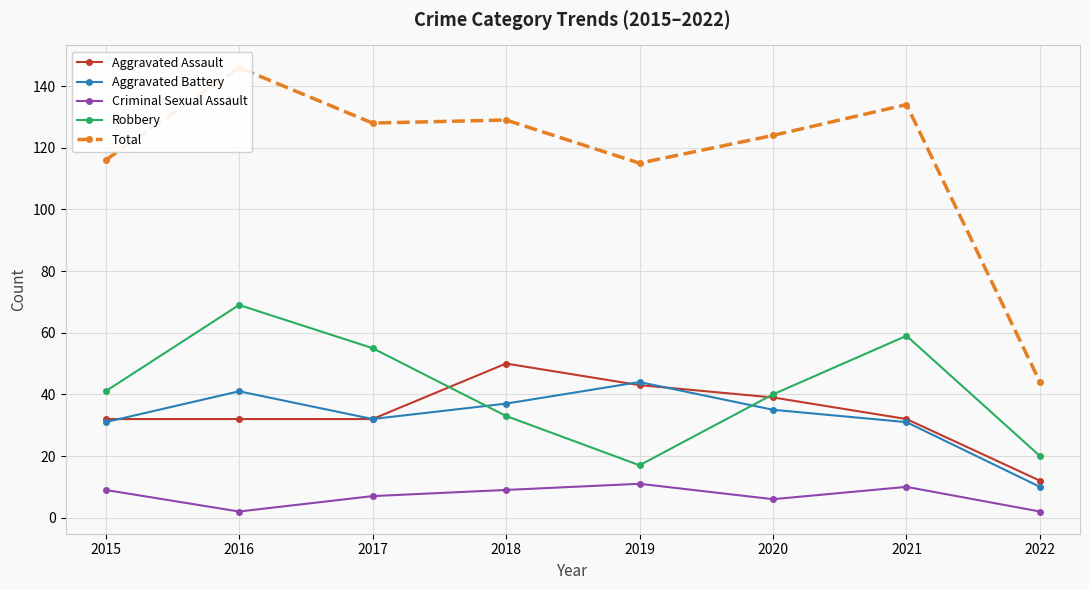

Reading left to right, list all the values displayed in this chart.

Aggravated Assault: 32	32	32	50	43	39	32	12
Aggravated Battery: 31	41	32	37	44	35	31	10
Criminal Sexual Assault: 9	2	7	9	11	6	10	2
Robbery: 41	69	55	33	17	40	59	20
Total: 116	146	128	129	115	124	134	44